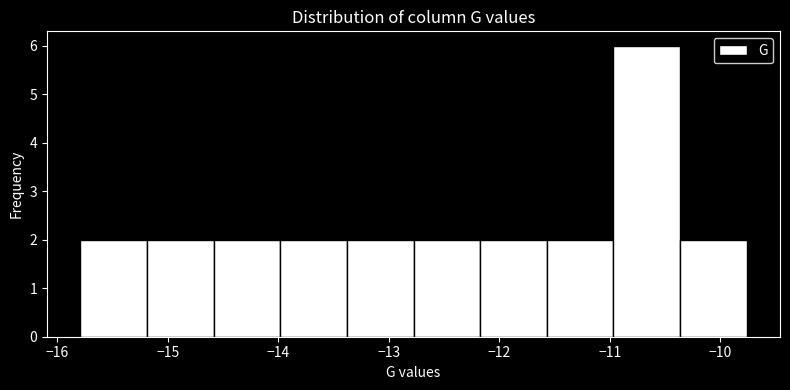

Reading left to right, list every bar in this chart as the range it spans on the x-axis followed by its height. Neither the bar edges nor the heights are printed on the chart, so give them approximately, as read against the axes.

-15.8 to -15.2: 2
-15.2 to -14.6: 2
-14.6 to -14.0: 2
-14.0 to -13.4: 2
-13.4 to -12.8: 2
-12.8 to -12.2: 2
-12.2 to -11.6: 2
-11.6 to -11.0: 2
-11.0 to -10.4: 6
-10.4 to -9.8: 2